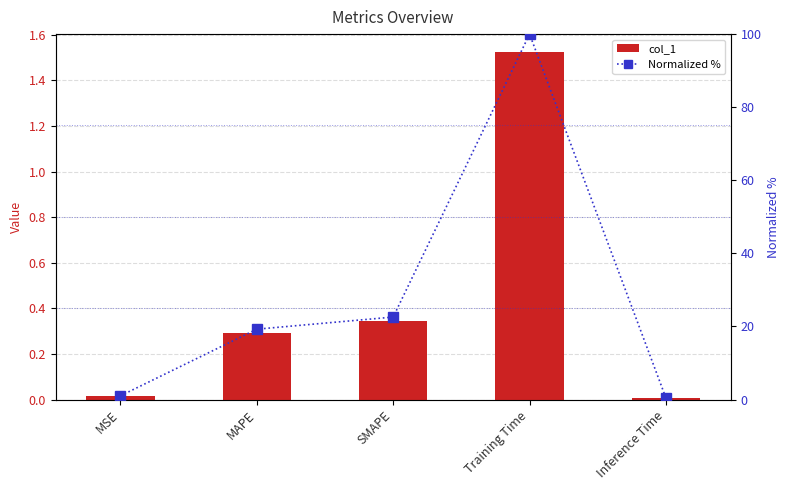

List the series in order of their peak value, highest first.

Normalized %, col_1